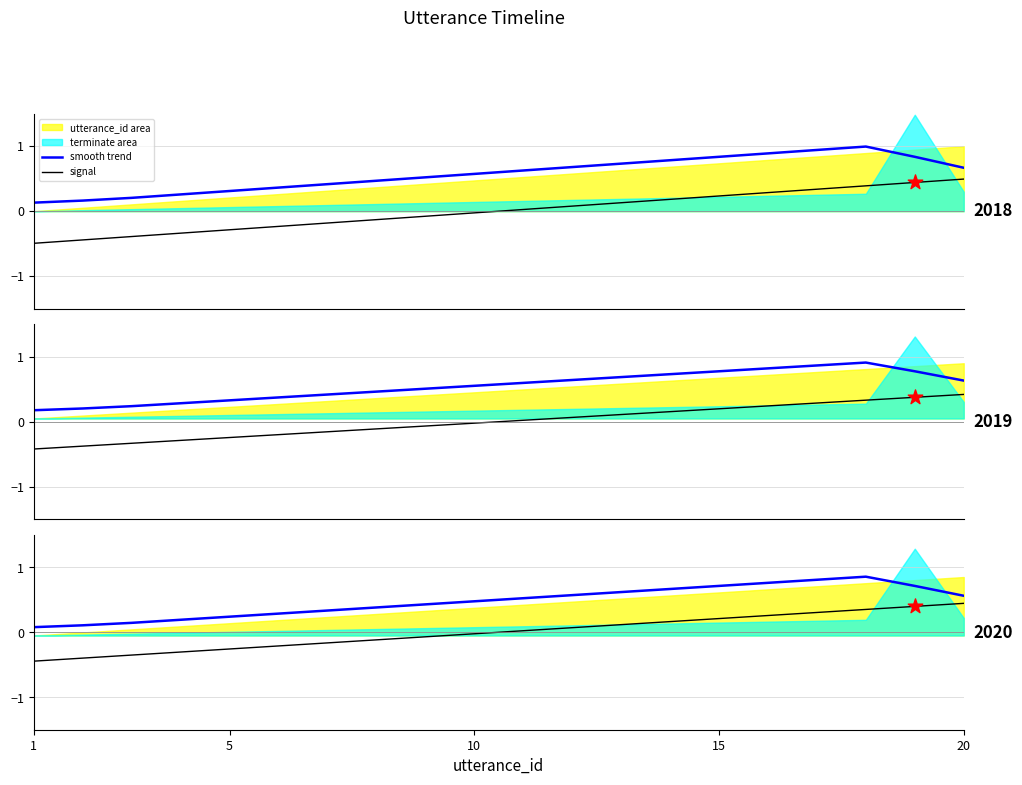

At how many categories does at least one series exceed 0?

20